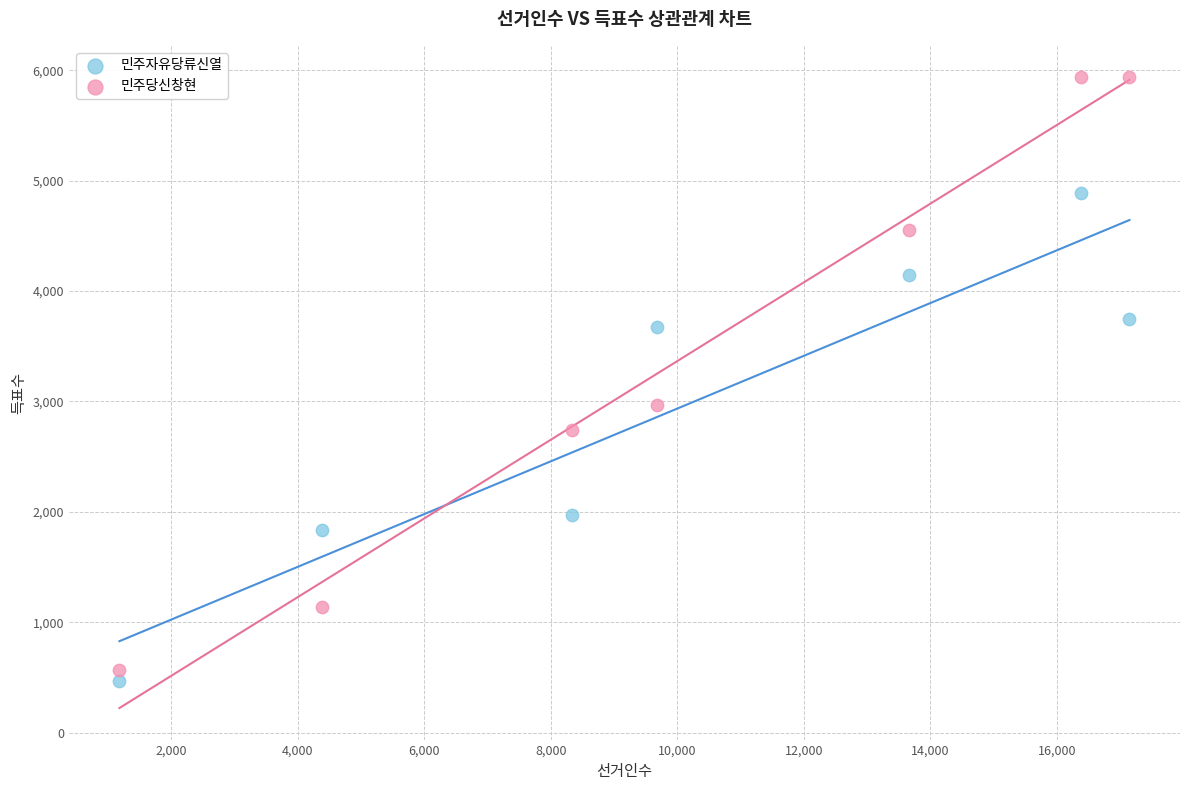

Which series reaches the maximum Y coordinate?

민주당신창현